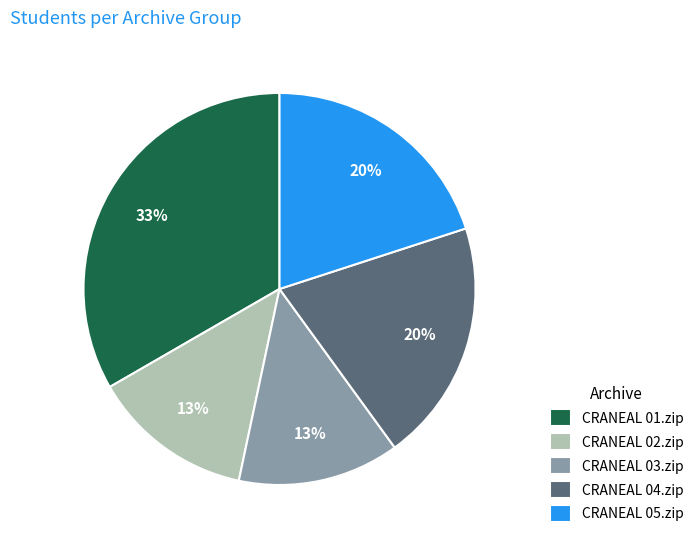

How many slices are in this pie chart?

5